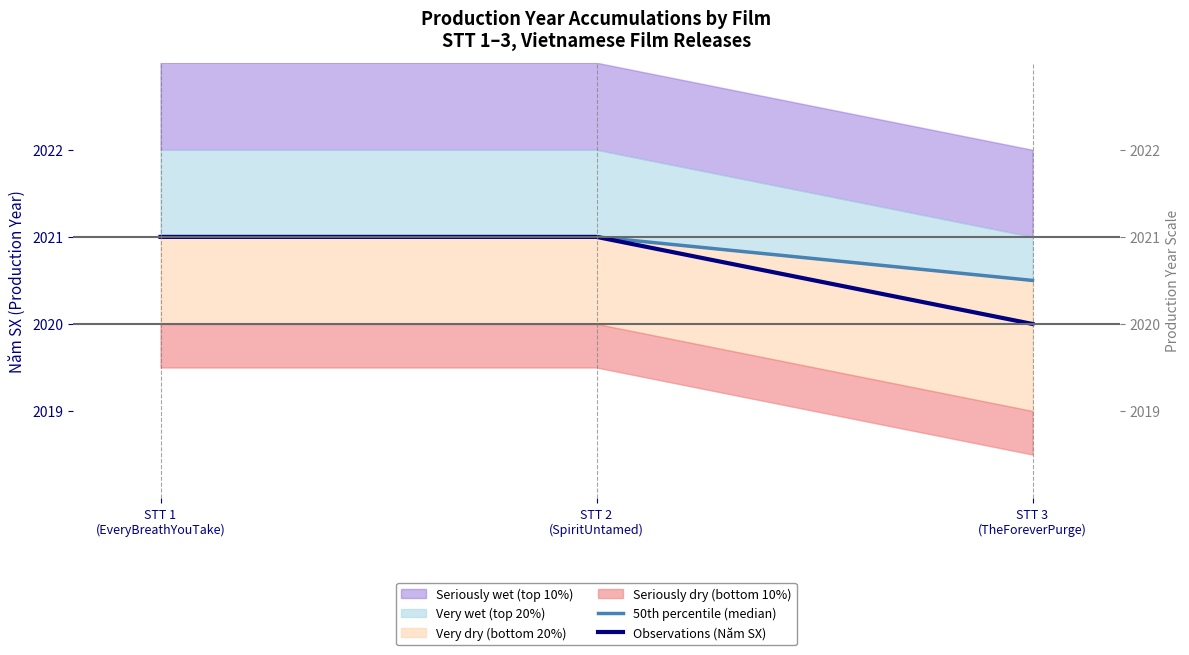

What is the minimum value for 50th percentile (median)?

2020.5